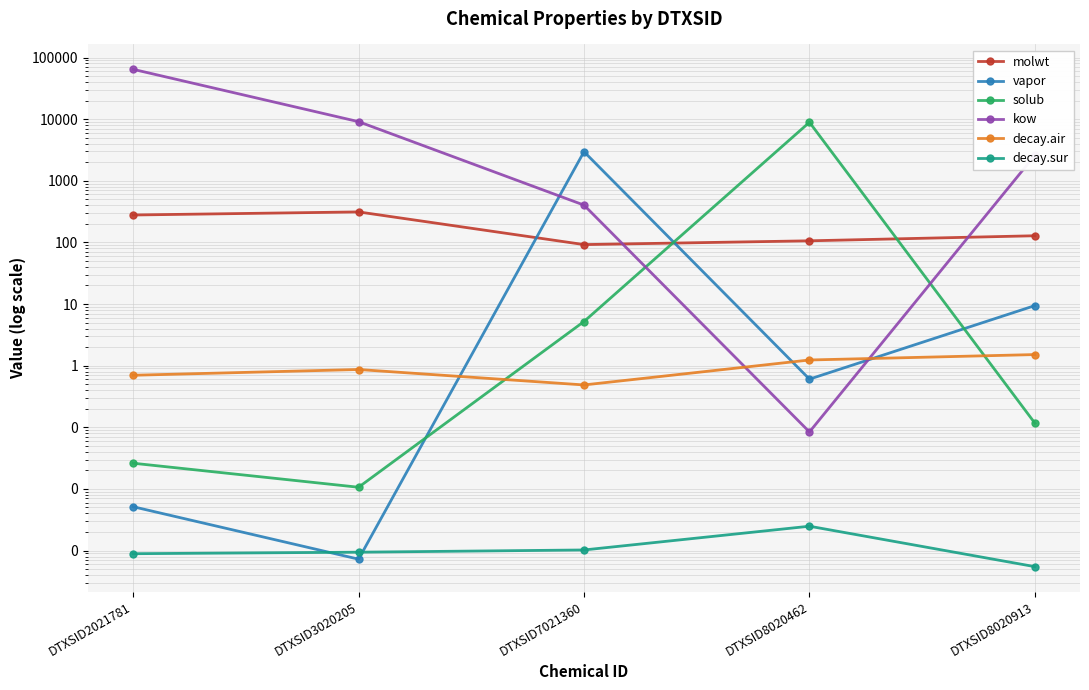

At which category does decay.sur reach its first local peak?

DTXSID8020462